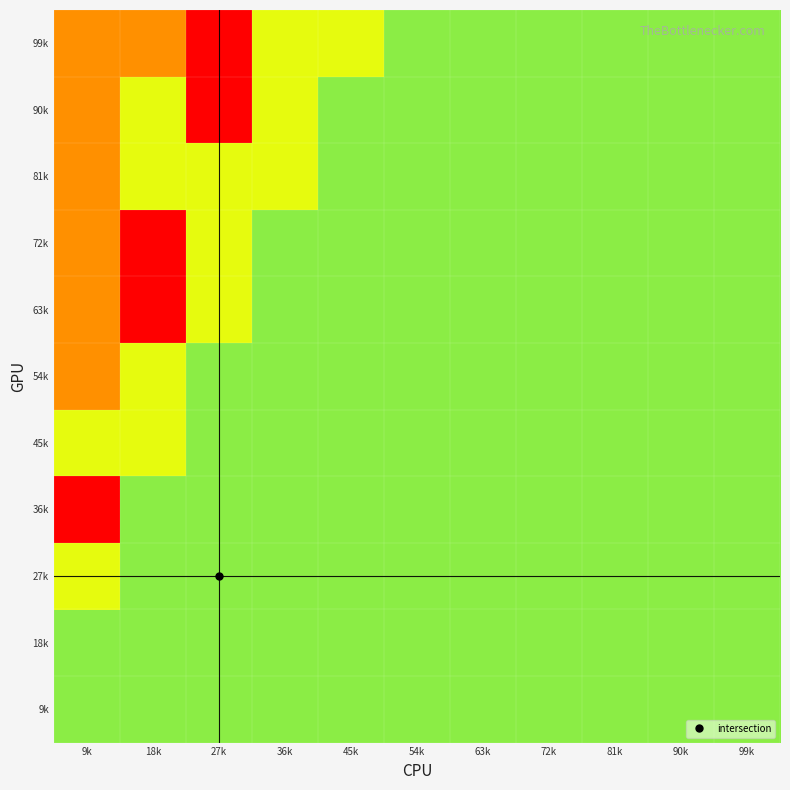

How many categories are shown in the chart?

11